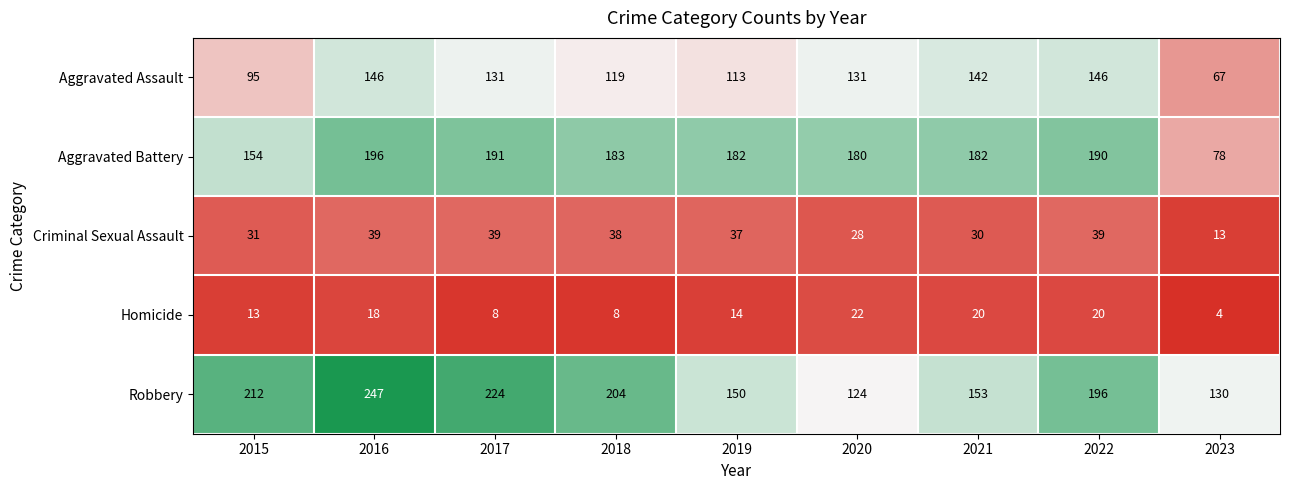

What is the sum of all Robbery values?

1640